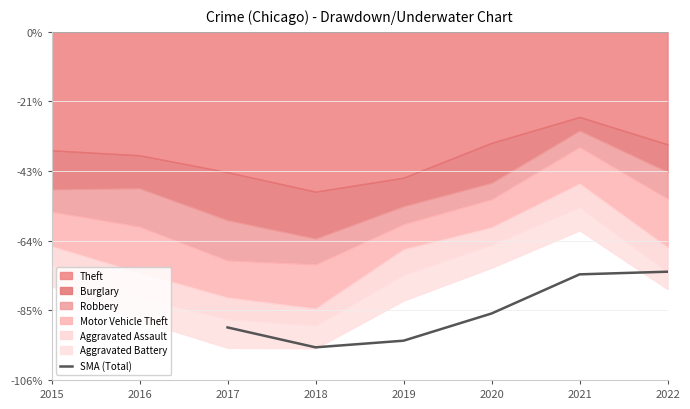

True or false: the data has more than 1 interior local peaks.

False